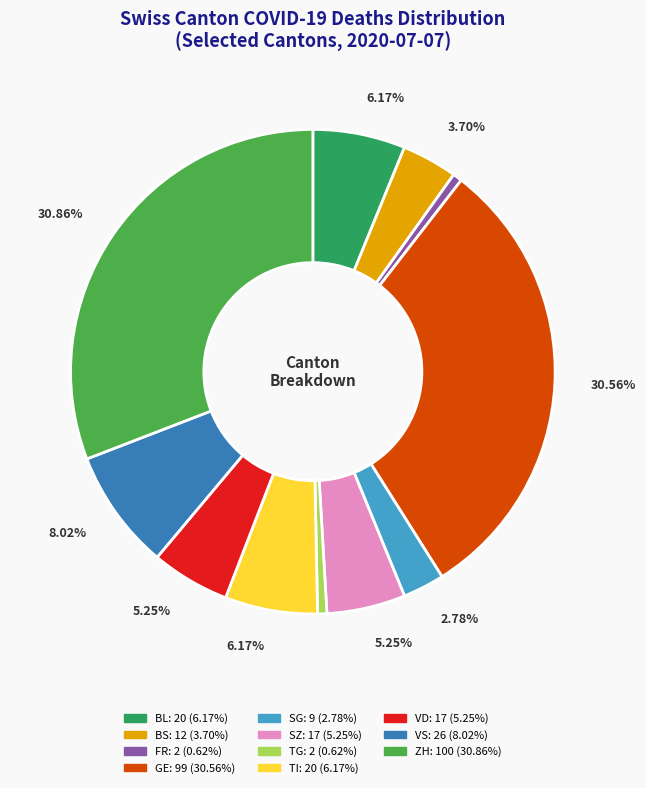

Which has a higher value, BL or VD?

BL